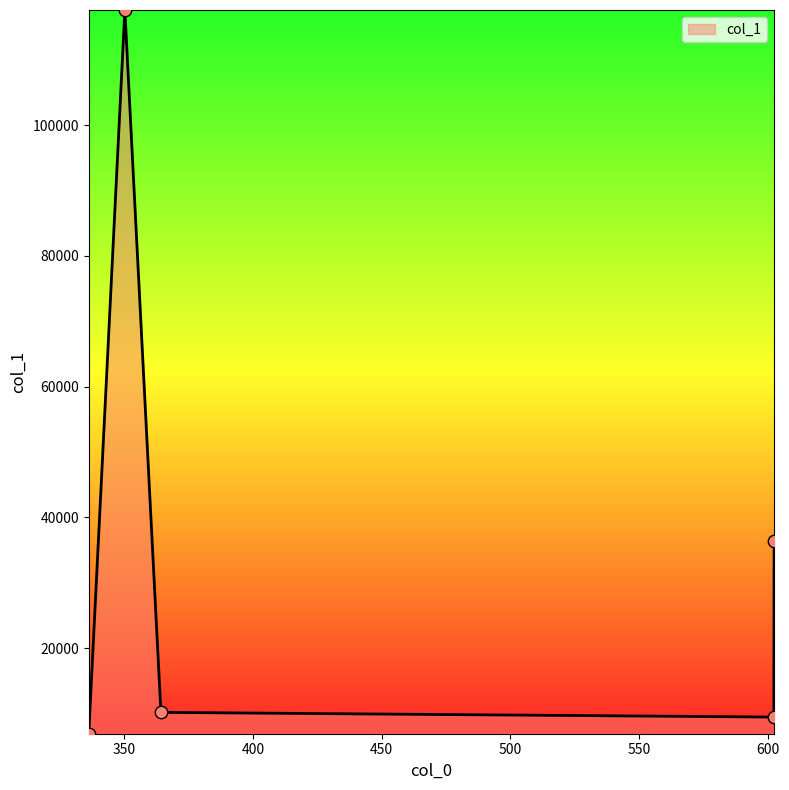

What is the difference between the maximum and second lowest values?

108107.1